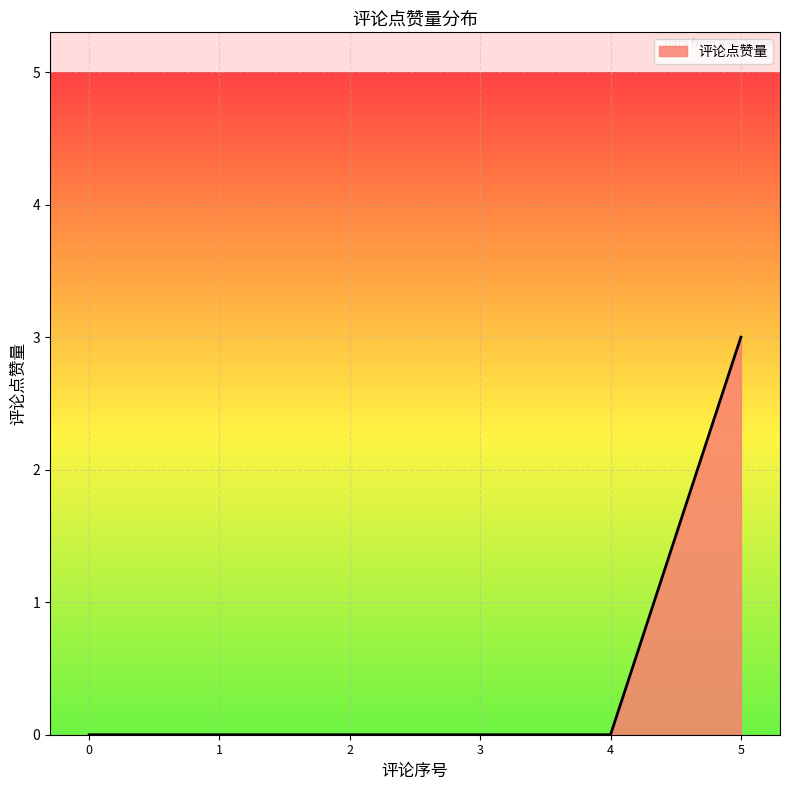

True or false: the data has more than 2 interior local peaks.

False